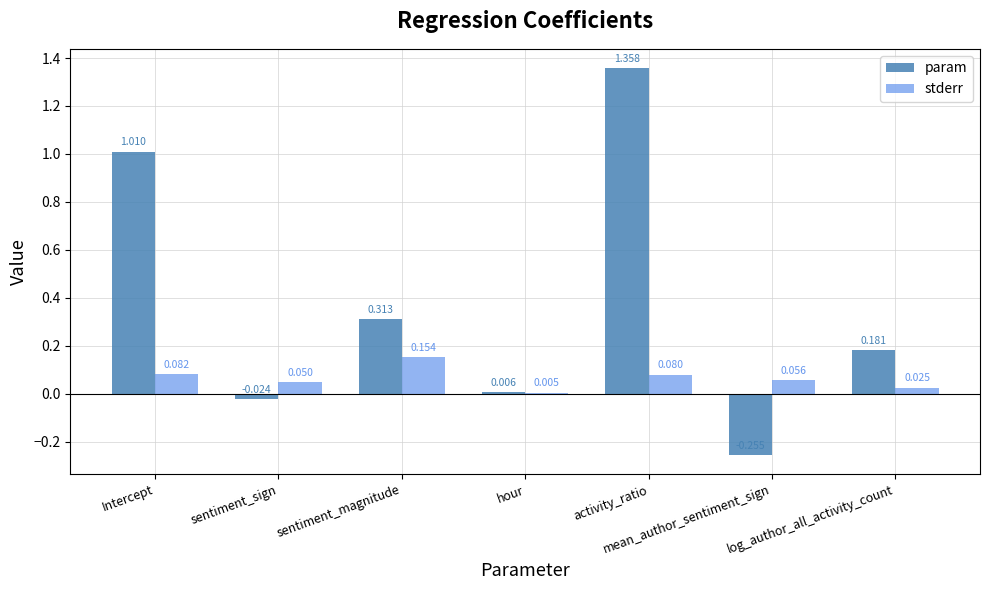

How many positive values does the param series have?

5